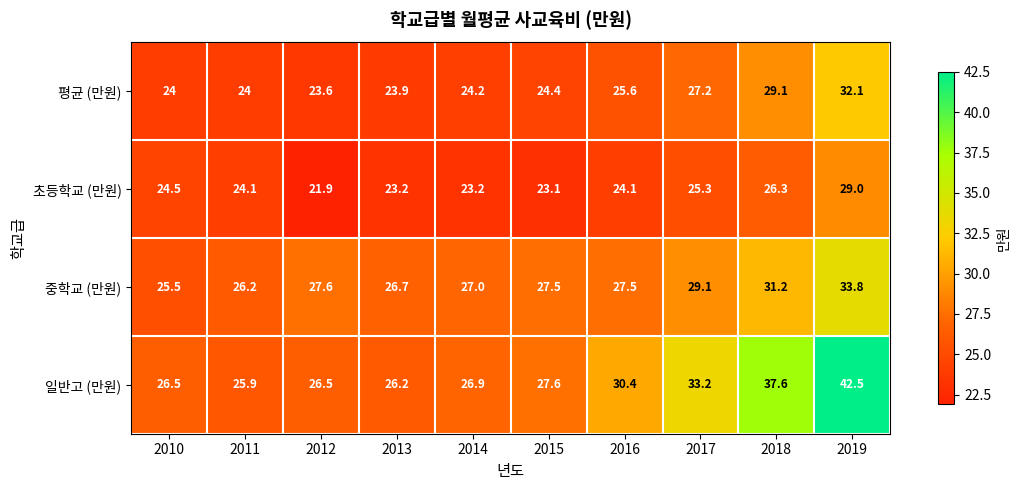

What is the sum of all 초등학교 (만원) values?

244.7